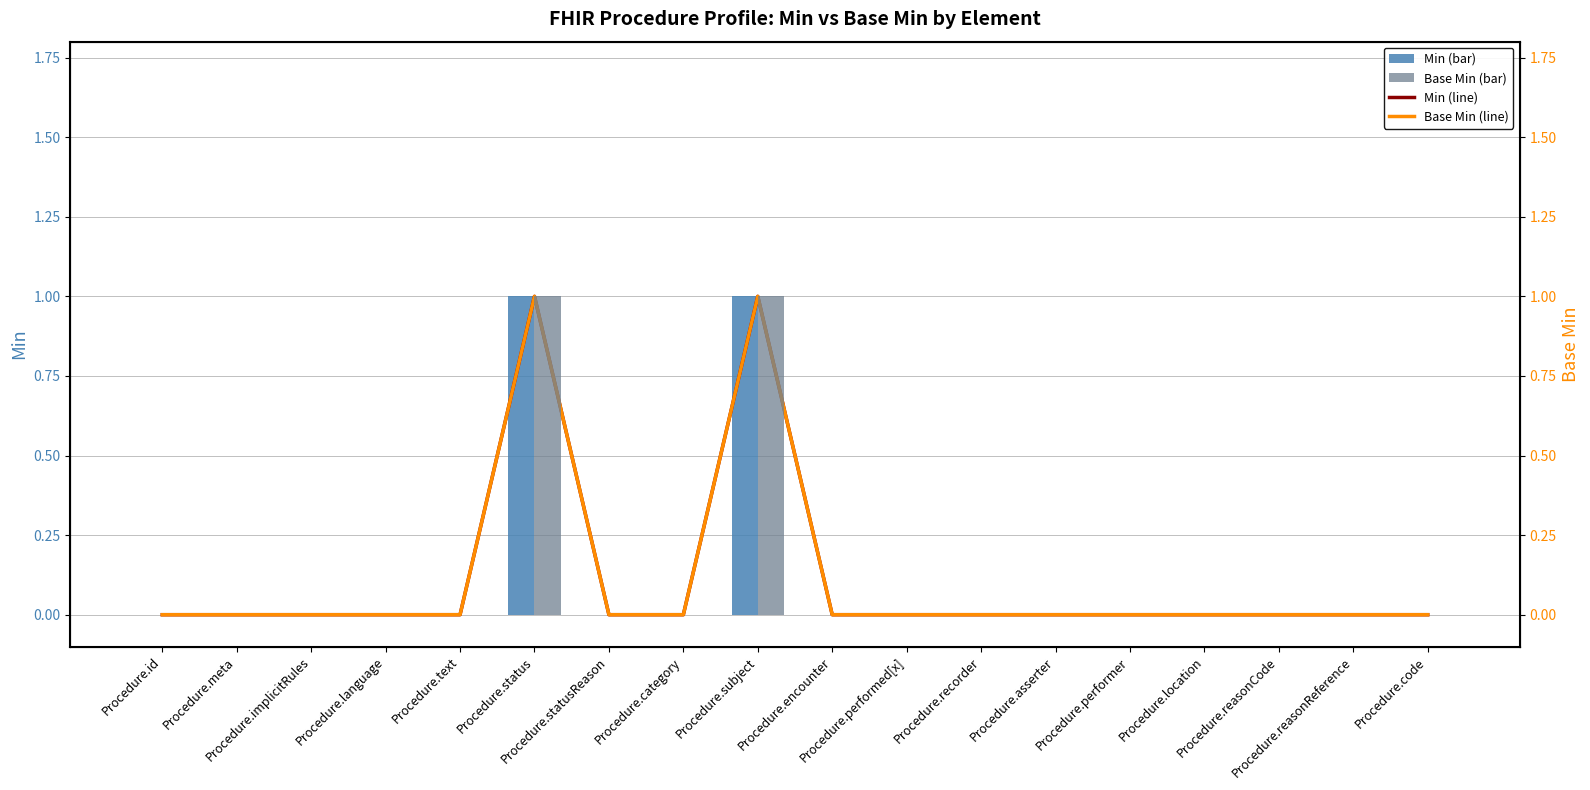

True or false: Min has a value of 0 at Procedure.location.

True